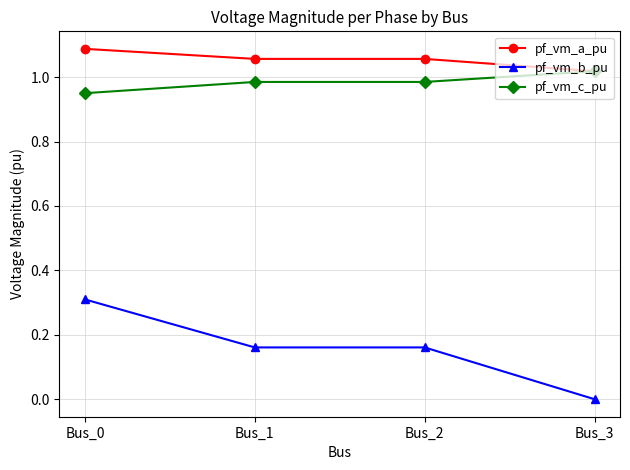

Which series ends up on top after the final intersection of pf_vm_c_pu and pf_vm_a_pu?

pf_vm_c_pu